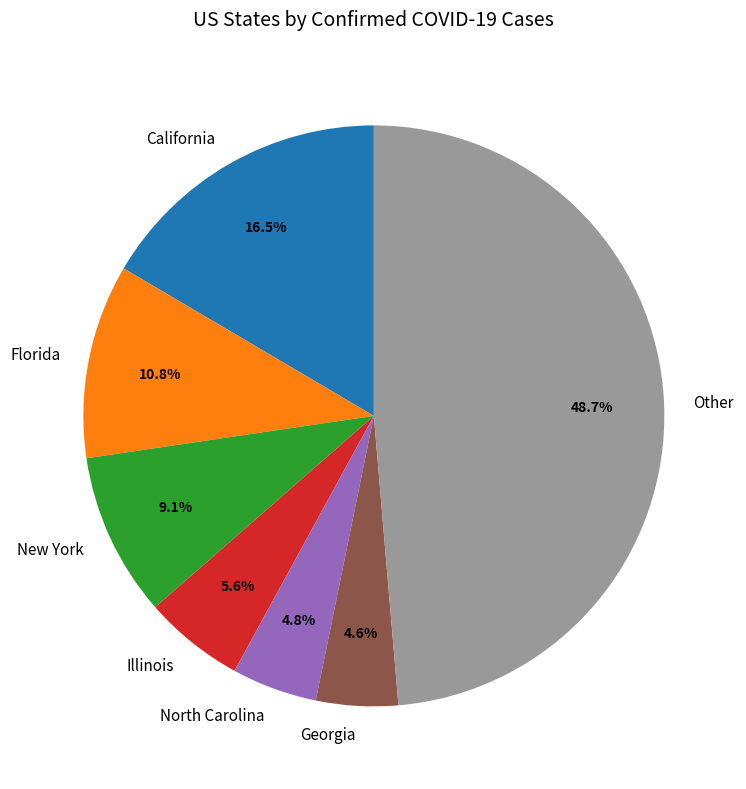

How many segments does this pie chart have?

7